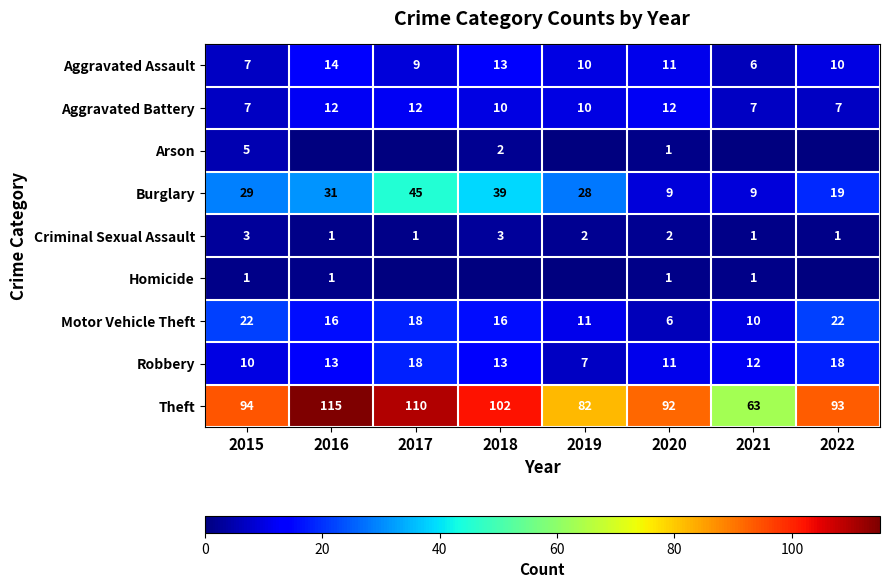

How many Aggravated Battery values are between 7 and 12?

8